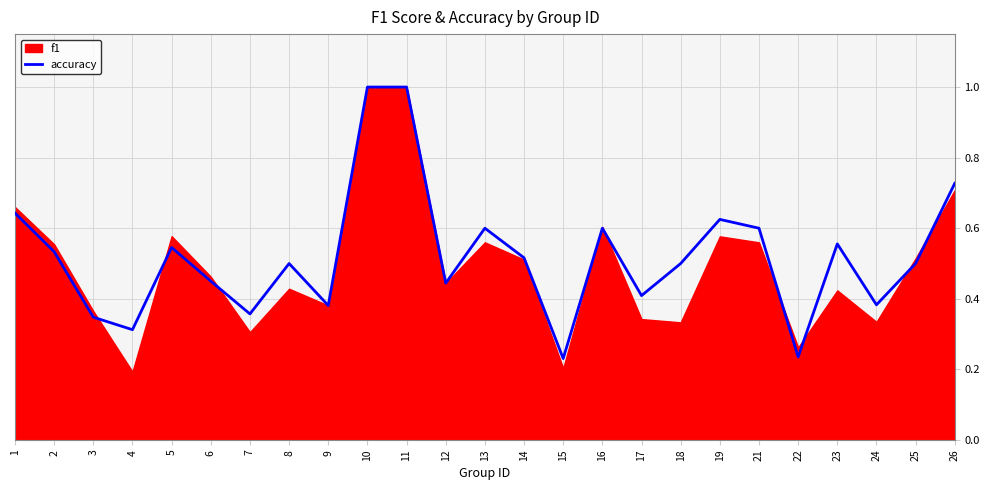

Reading left to right, what are all the values shown in this chart?

0.6	0.5	0.3	0.3	0.5	0.5	0.4	0.5	0.4	1.0	1.0	0.4	0.6	0.5	0.2	0.6	0.4	0.5	0.6	0.6	0.2	0.6	0.4	0.5	0.7